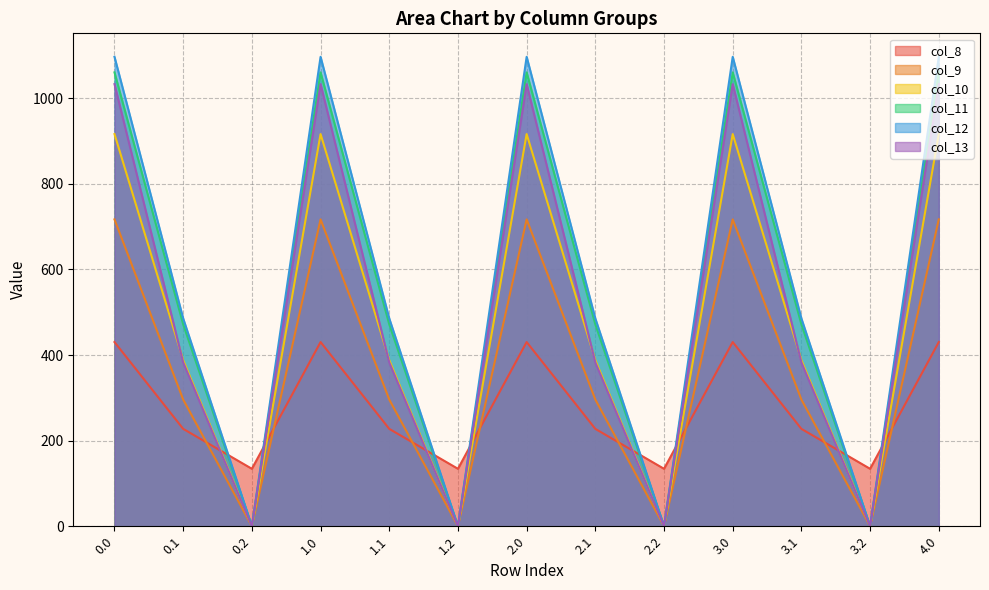

How many values in col_11 are above zero?

9